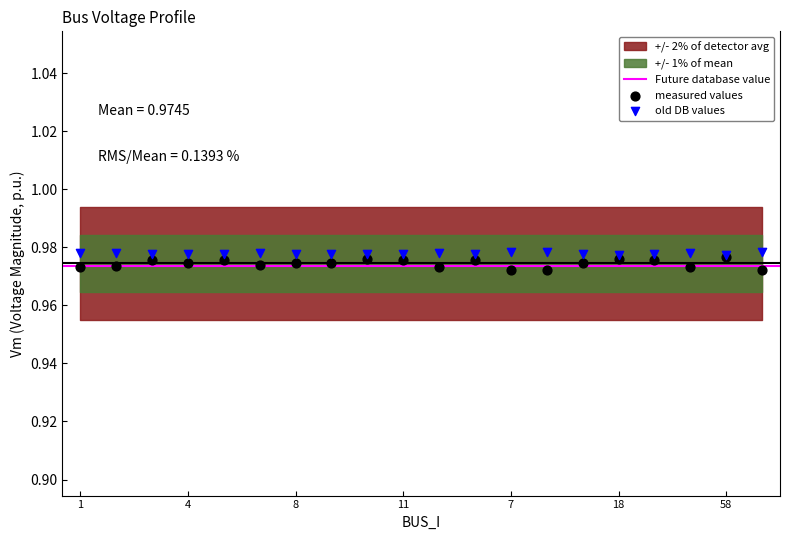

Which series has the largest Y range (max minus min)?

measured values